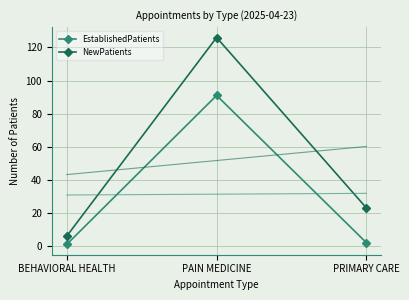

Is the value of NewPatients at BEHAVIORAL HEALTH greater than the value of EstablishedPatients at PRIMARY CARE?

Yes